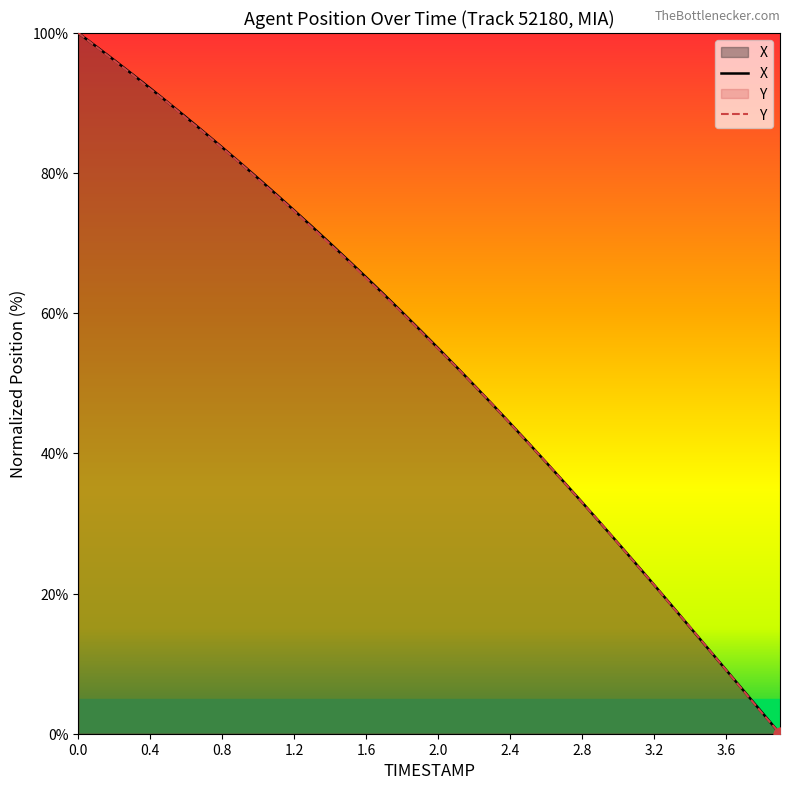

Which series has the largest total across all categories?

X